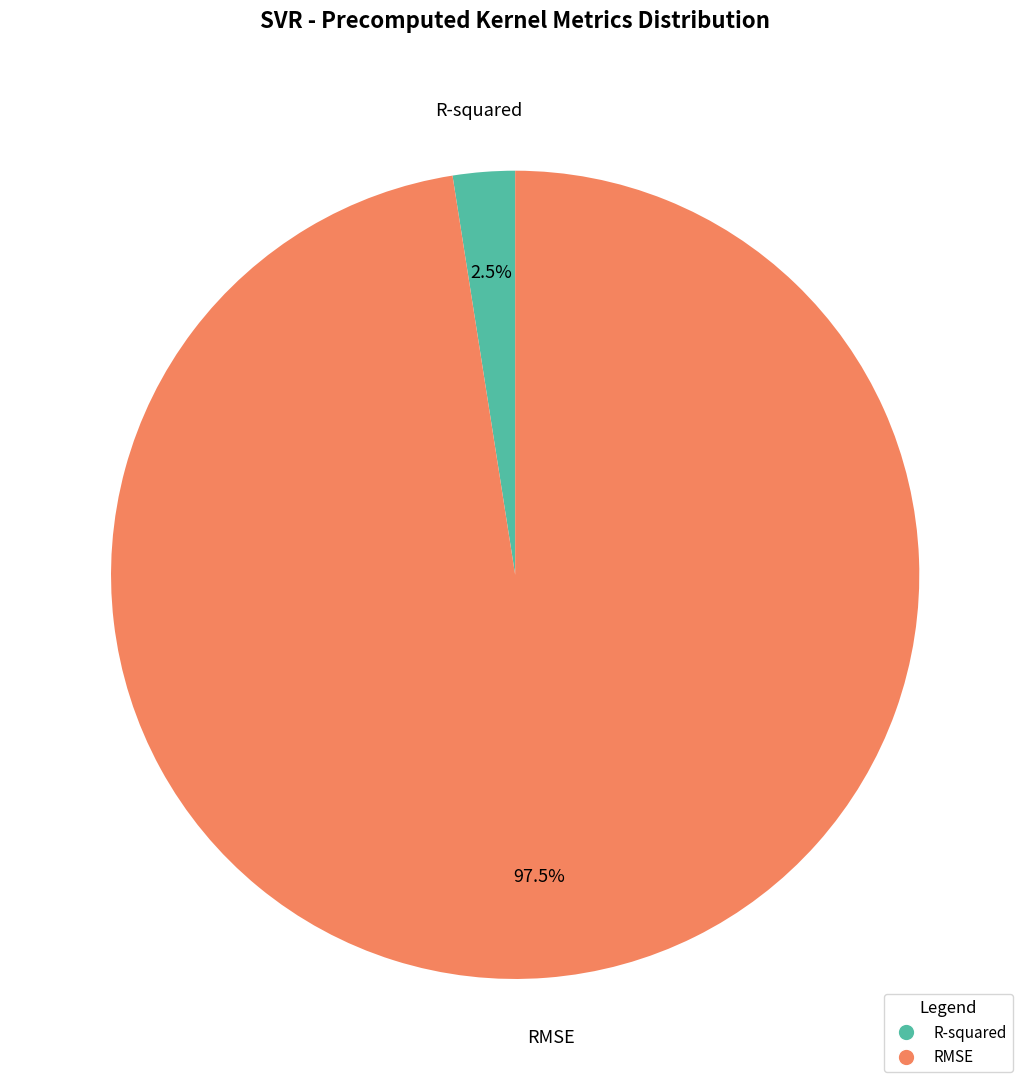

Which has a higher value, R-squared or RMSE?

RMSE